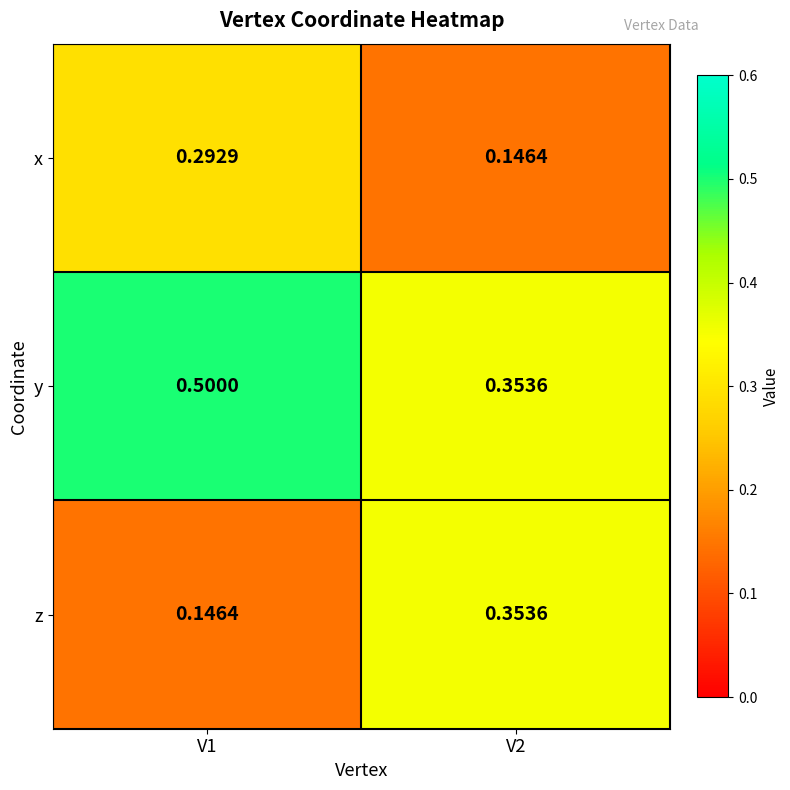

Which series has the largest total across all categories?

y